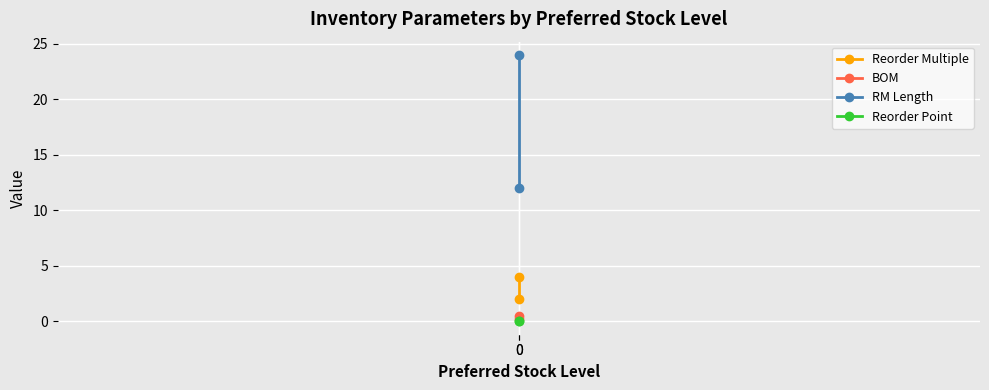

Reading left to right, list all the values displayed in this chart.

Reorder Multiple: 4.0	2.0
BOM: 0.2	0.5
RM Length: 12.0	24.0
Reorder Point: 0.0	0.0